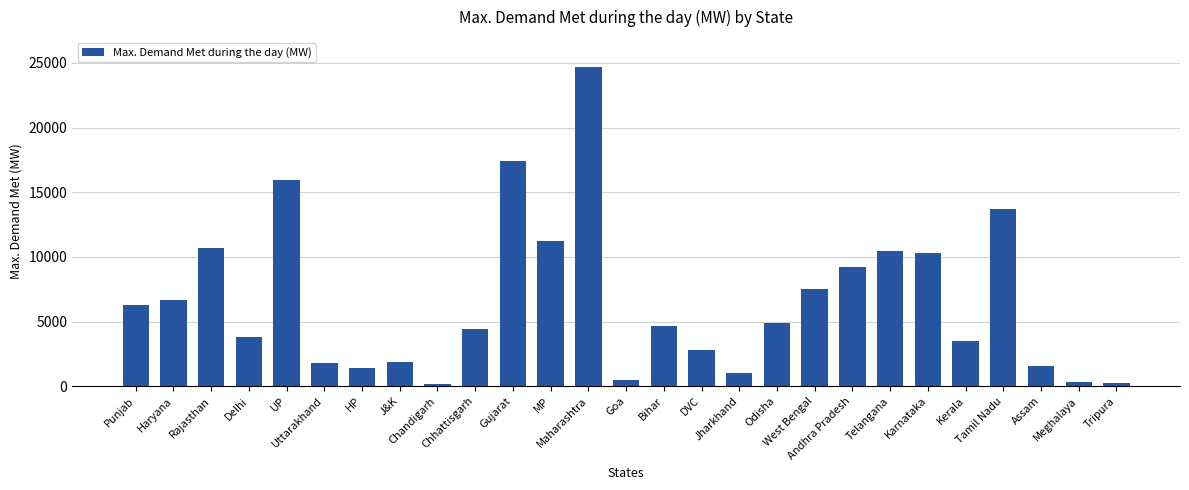

The chart shows a value of 2818 at DVC. True or false?

True